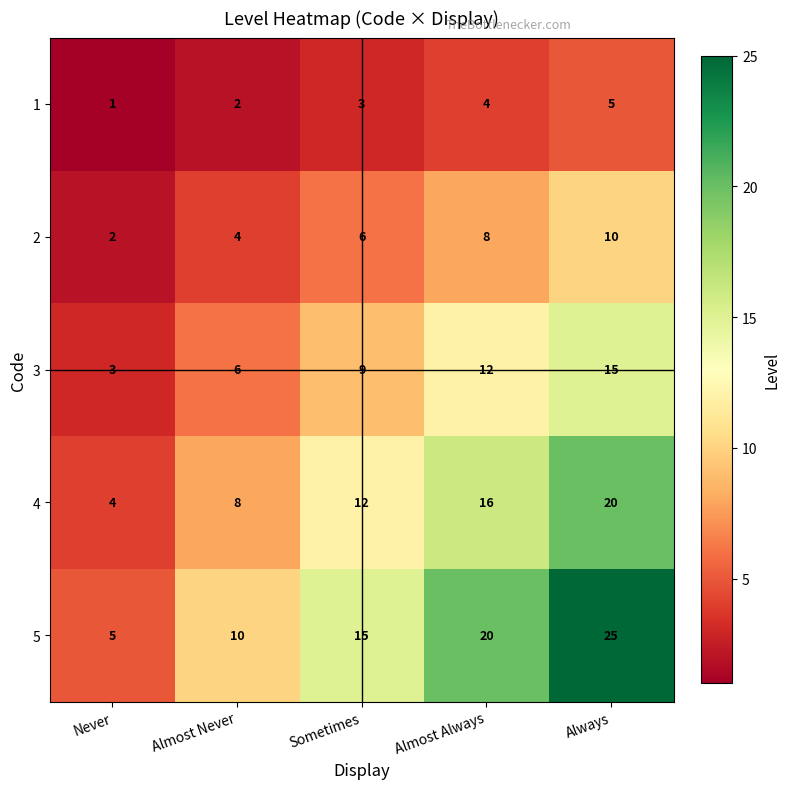

What is the sum of all 1 values?

15